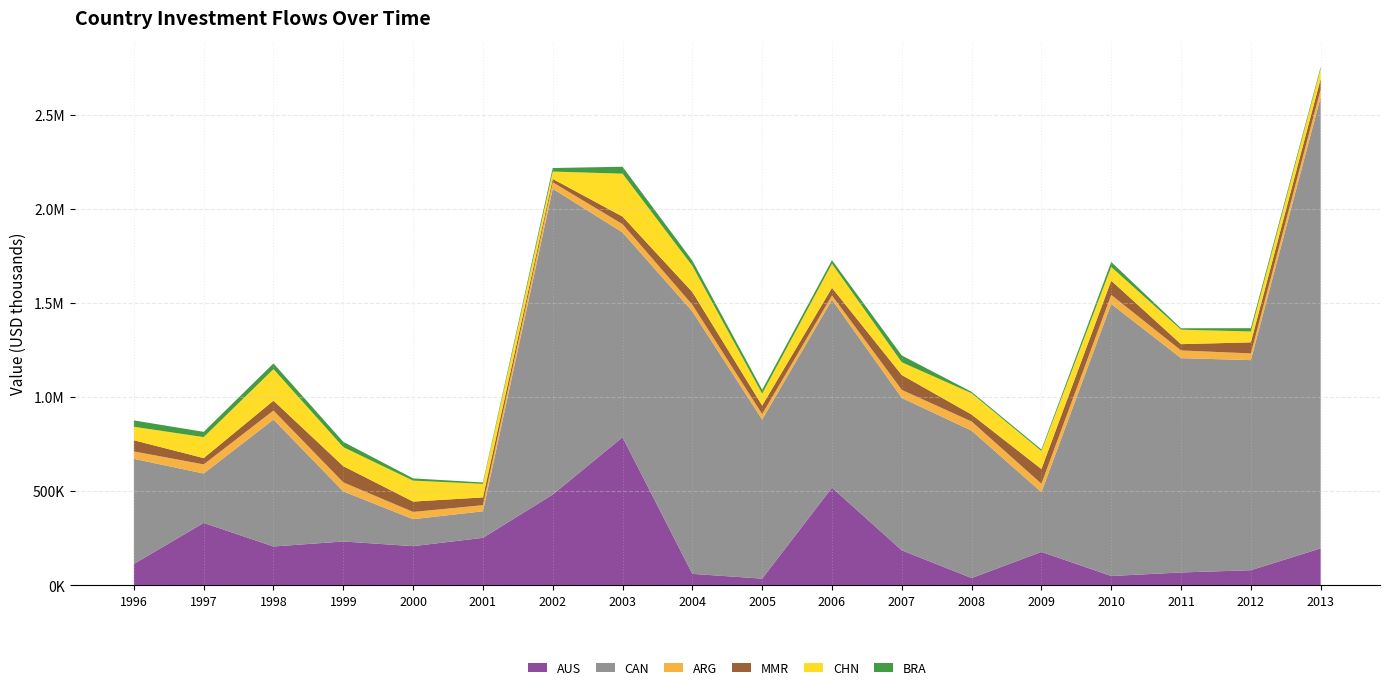

Reading left to right, extract all data points from this chart.

AUS: 114100.8	332096.4	206898.5	233435.1	208711.8	252763.4	482843.0	787161.0	61429.4	36028.4	519561.4	186226.0	39186.0	178086.0	50144.7	68827.4	80781.6	196779.3
CAN: 558333.9	262470.5	674146.5	266016.0	143247.9	141130.3	1624375.3	1088110.8	1394192.1	845280.1	997942.6	809678.8	783003.7	317298.5	1445408.2	1138583.6	1116117.3	2397656.8
ARG: 39598.7	48430.4	48162.8	48208.8	38509.6	32476.1	34513.3	44020.2	35379.0	29213.9	23079.4	42954.5	48722.1	45143.7	48023.9	41041.7	35752.1	40923.5
MMR: 59139.8	33502.9	52377.3	85920.2	54975.2	41180.9	17842.0	40340.4	67835.5	45069.5	40605.4	78823.7	36826.2	77903.6	75549.8	33291.9	58749.0	56221.8
CHN: 71804.8	111458.5	167699.3	101066.5	111392.8	71992.1	39142.4	227938.6	138667.6	63161.3	127819.8	67822.2	113437.6	95934.8	73028.9	77025.4	57630.8	54224.7
BRA: 33743.2	27946.7	30310.6	28032.7	11806.5	7471.8	18934.8	36777.0	28489.6	20735.8	19005.5	36256.6	7239.3	7900.9	26445.0	7444.1	17636.0	8764.1